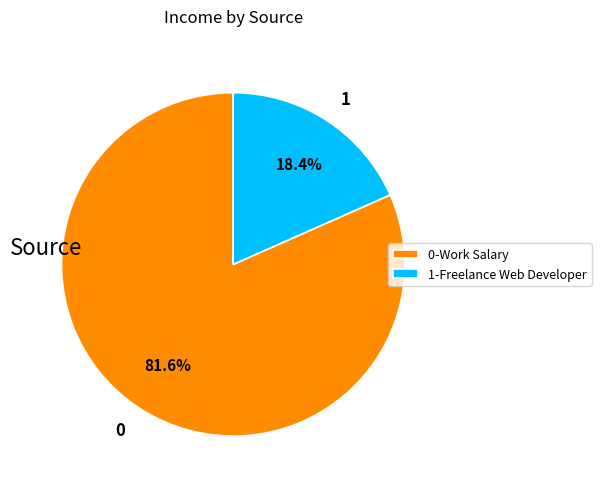

Which slice is the largest?

0-Work Salary